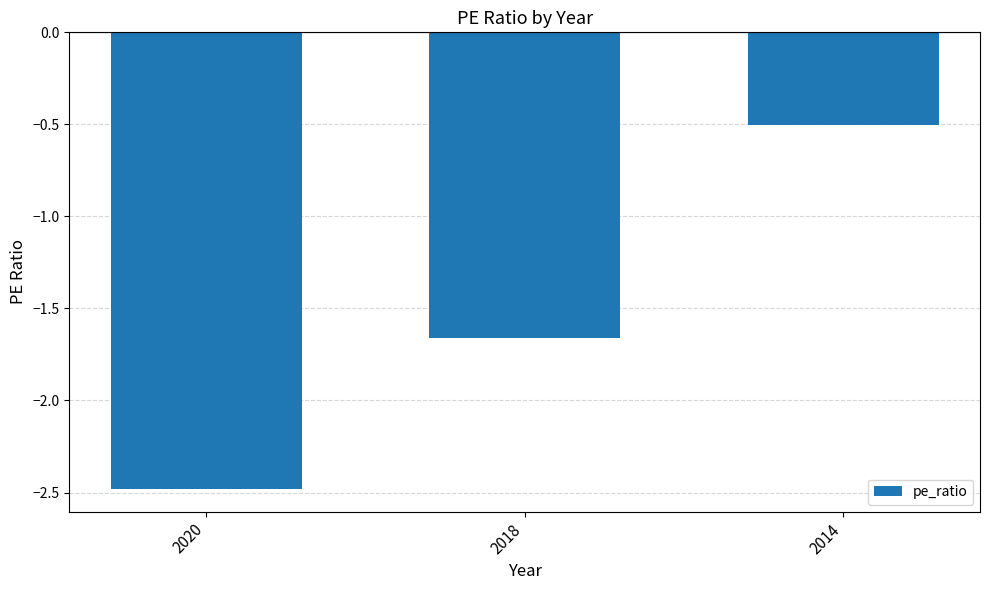

Which has a higher value, 2018 or 2014?

2014